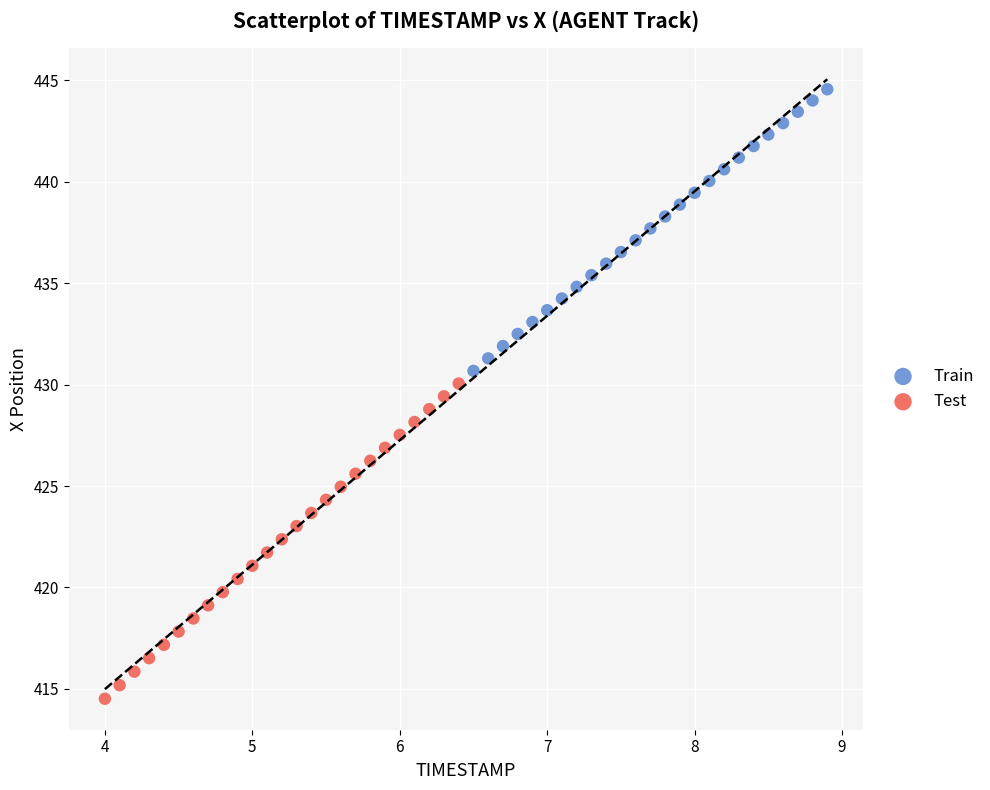

Which series contains the highest Y value?

Train